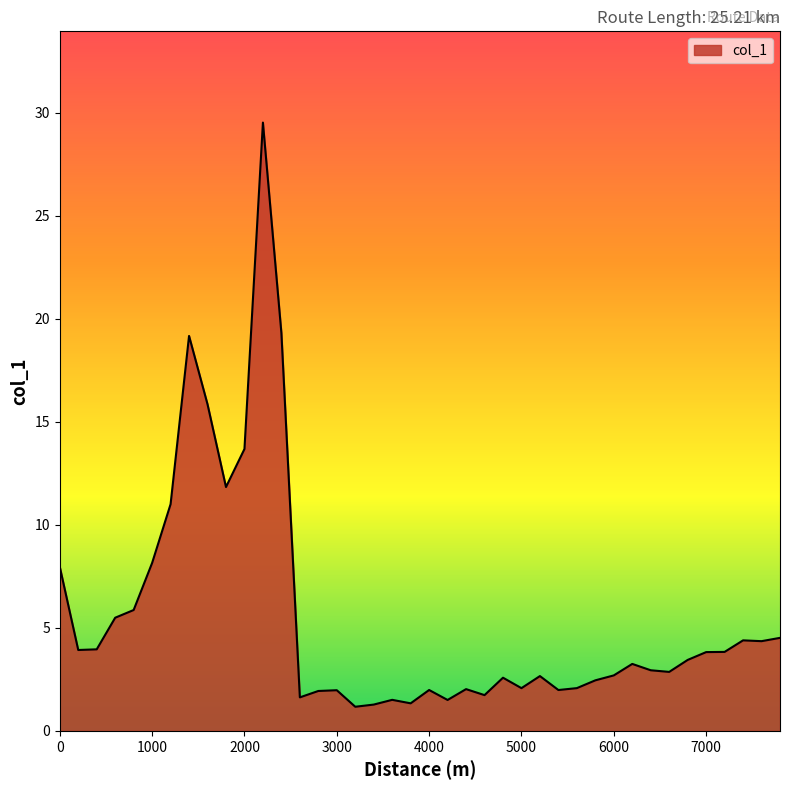

What is the minimum value shown in the chart?

1.2